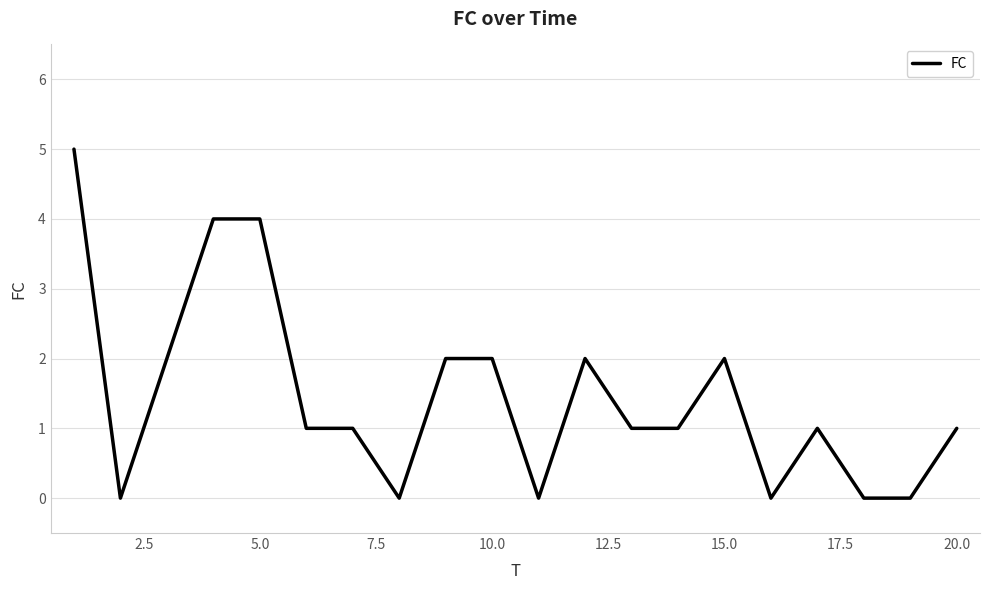

What is the difference between the maximum and minimum values?

5